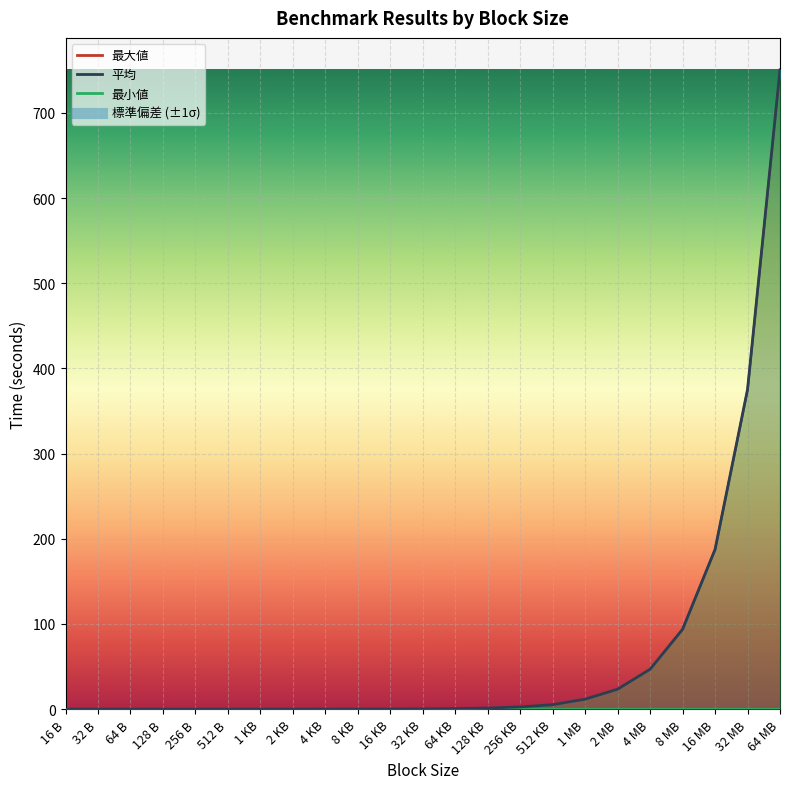

Which category has the lowest value in the 平均 series?

256 B